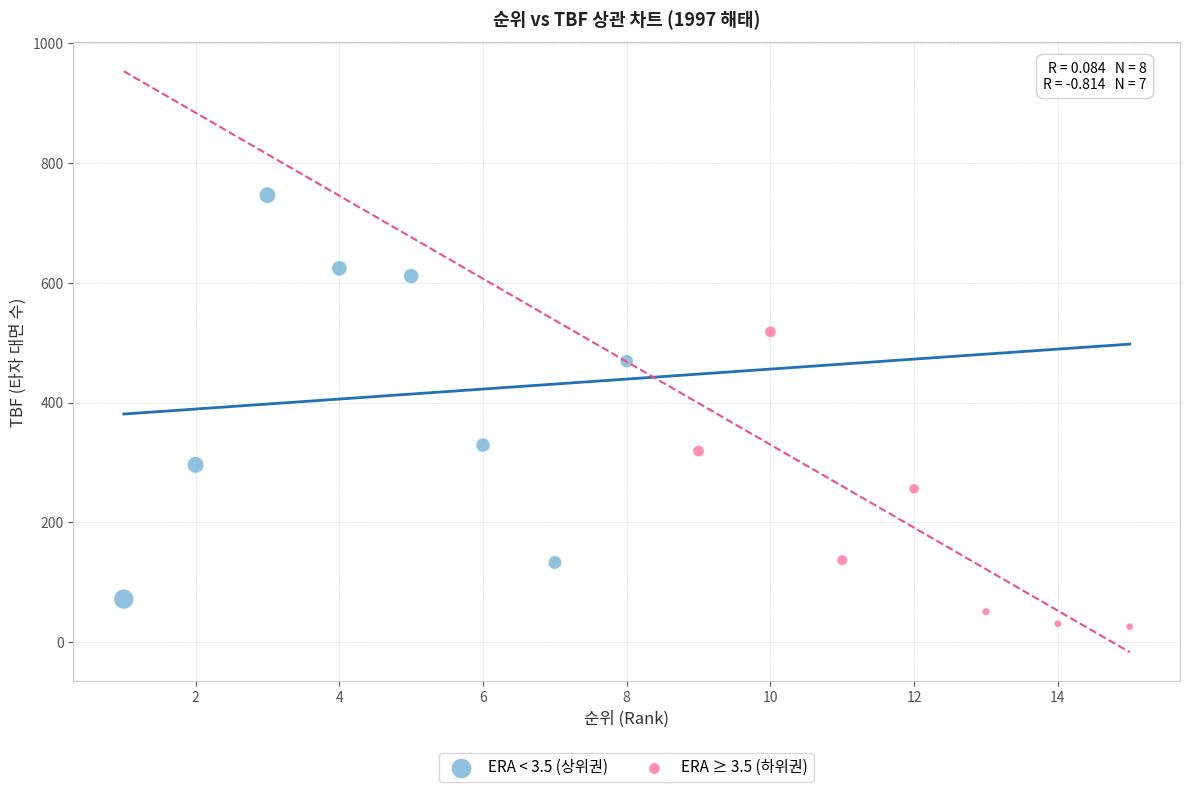

Which series has the widest spread of Y values?

ERA < 3.5 (상위권)